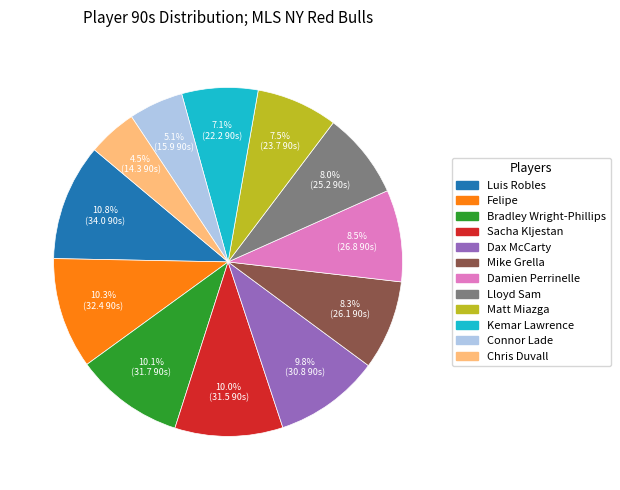

What is the ratio of the value at Connor Lade to the value at Sacha Kljestan?

0.5